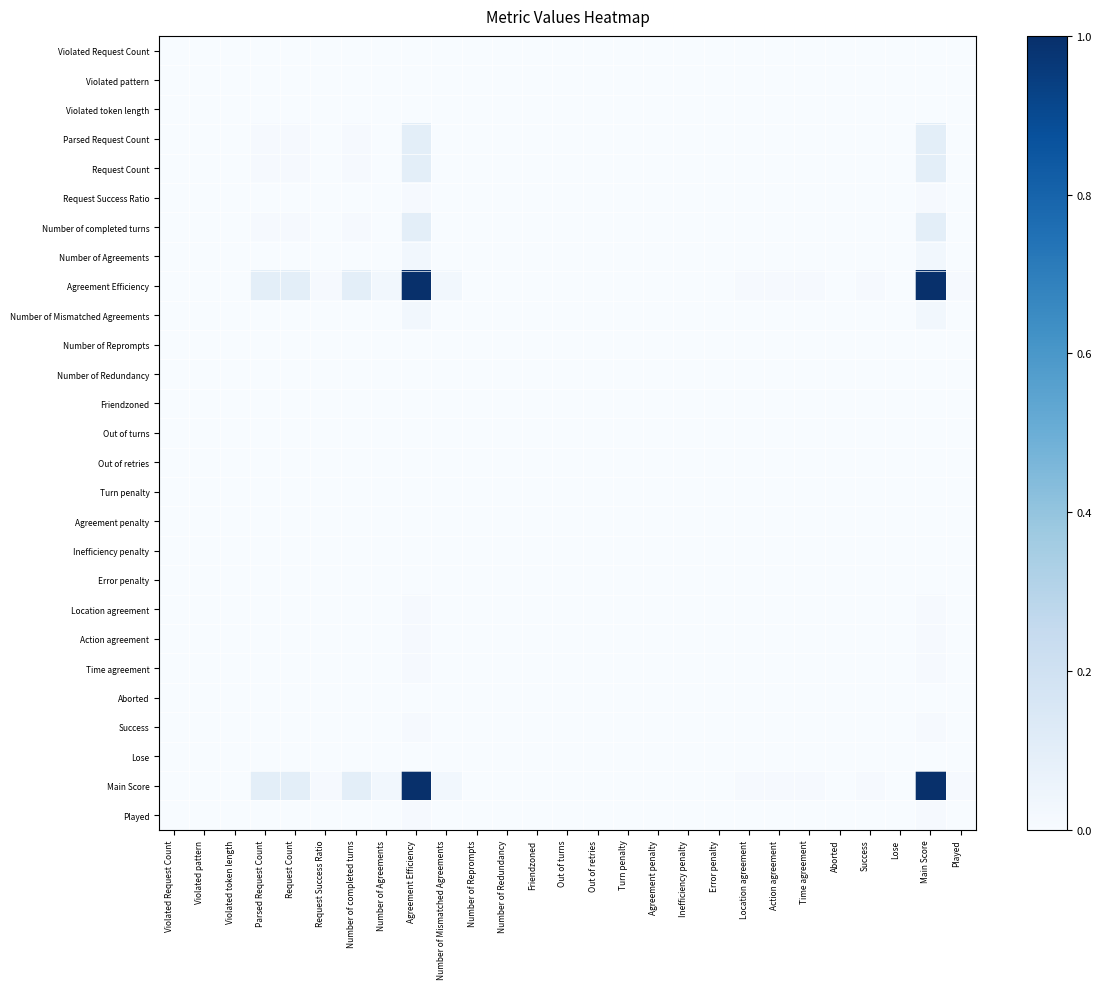

At how many categories does at least one series exceed 0?

13